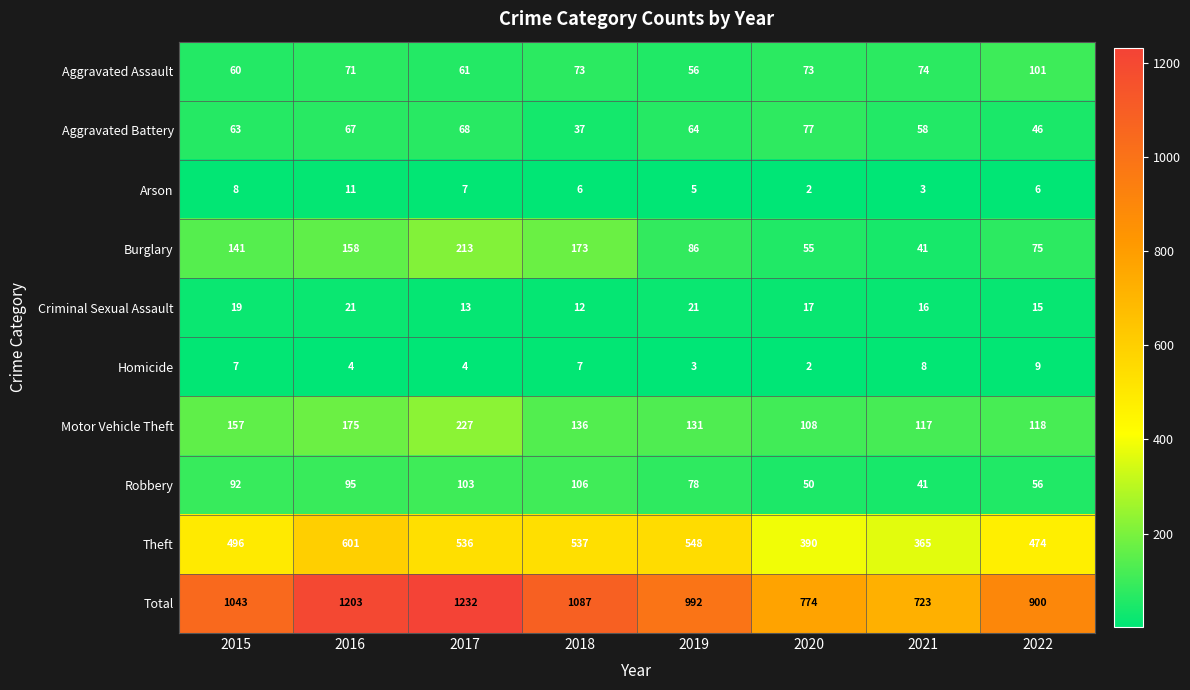

Which series changed the most between 2020 and 2021?

Total